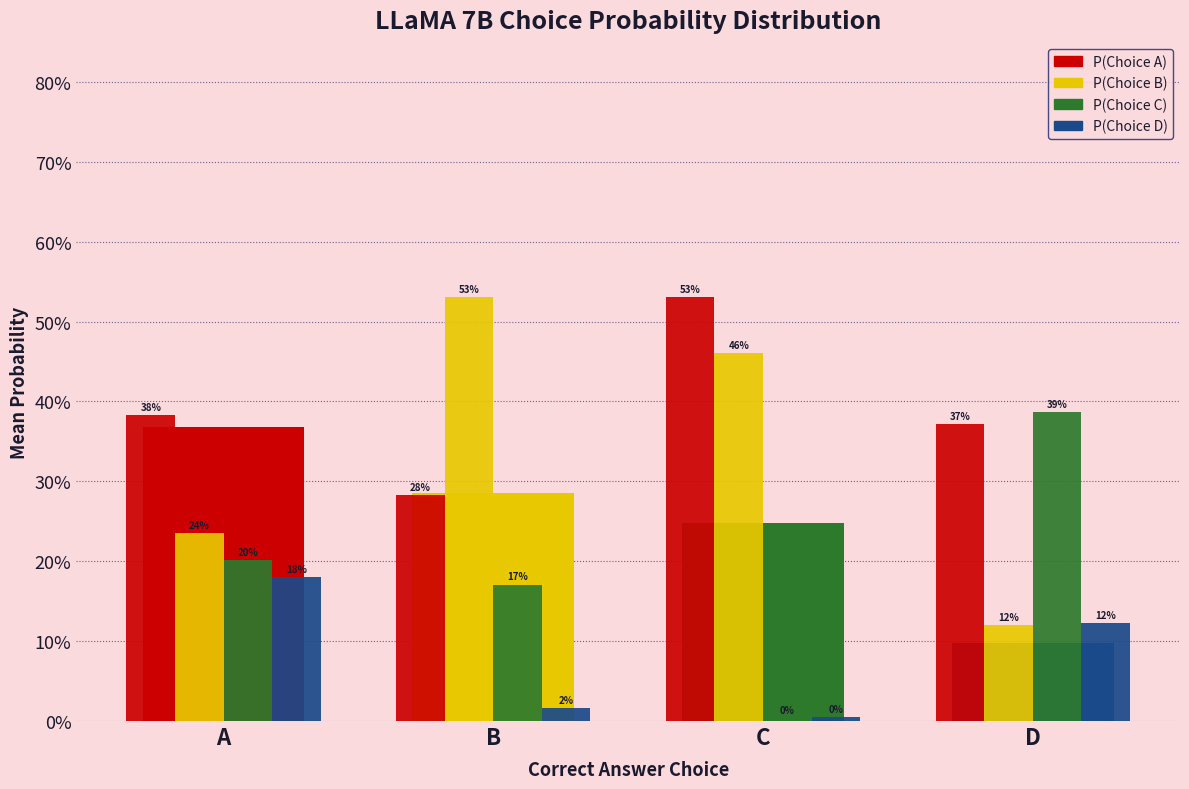

What is the approximate value of P(Choice A) at D?

0.4